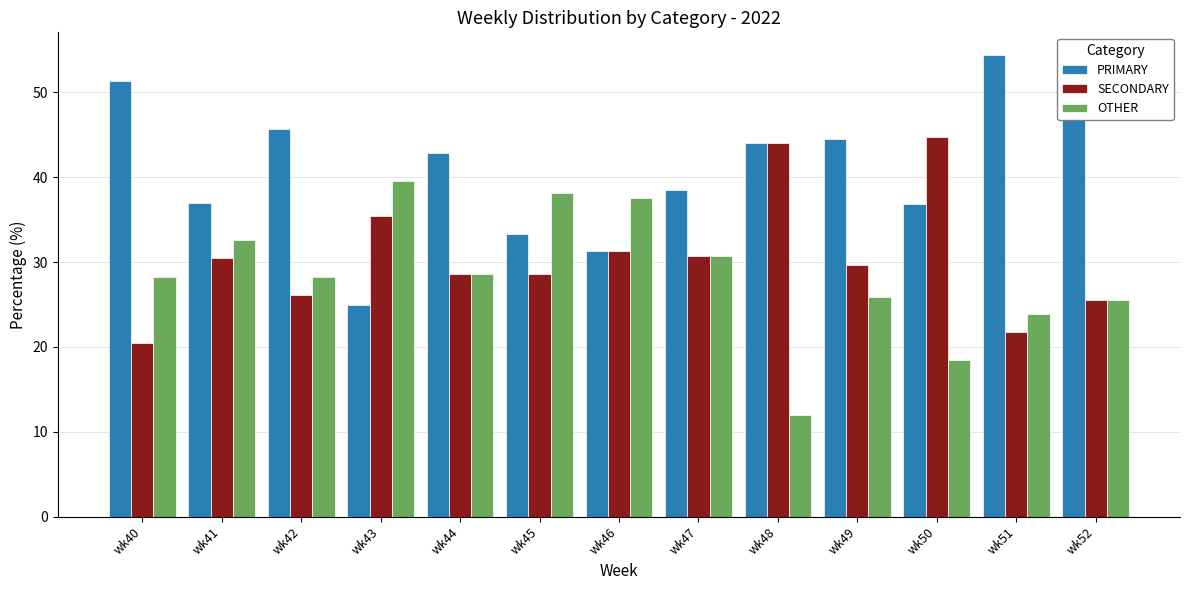

What is the spread (max minus min) of values at wk44?

14.3